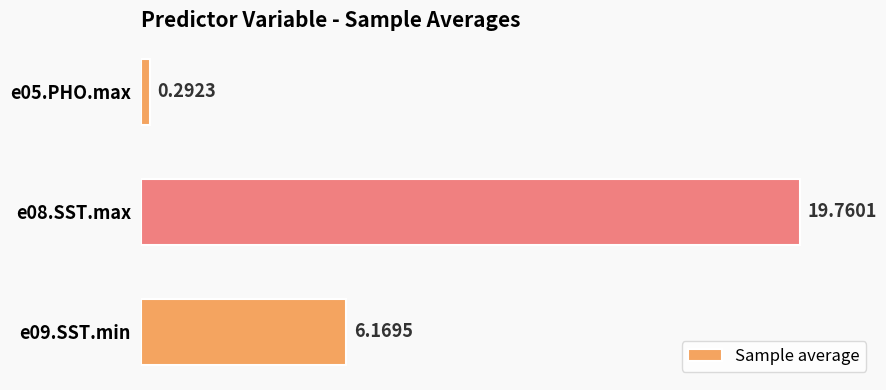

What is the difference between the second highest and minimum values?

5.9